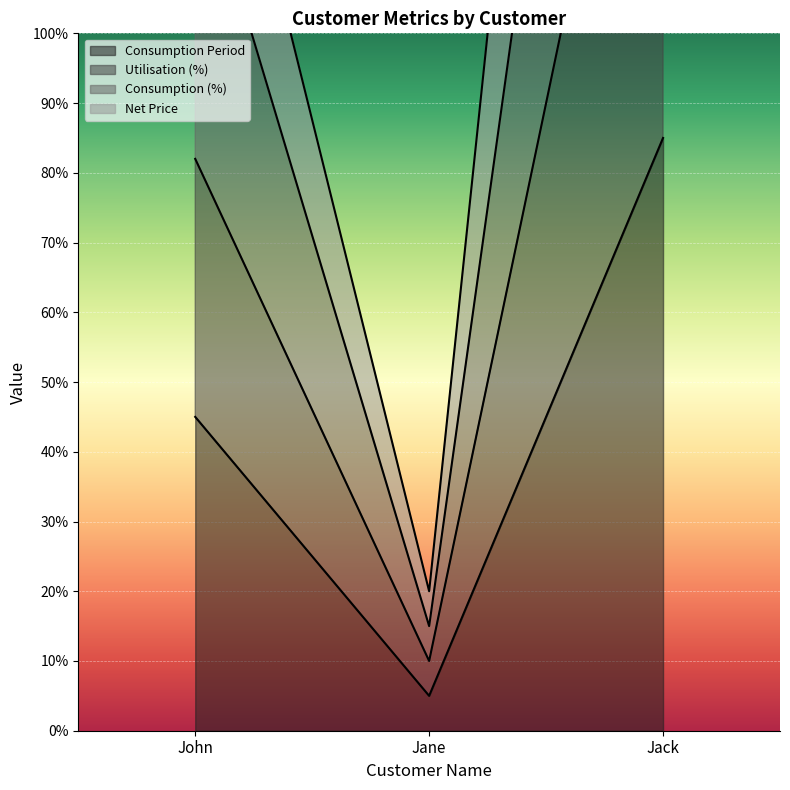

Which category has the lowest value in the Consumption Period series?

Jane